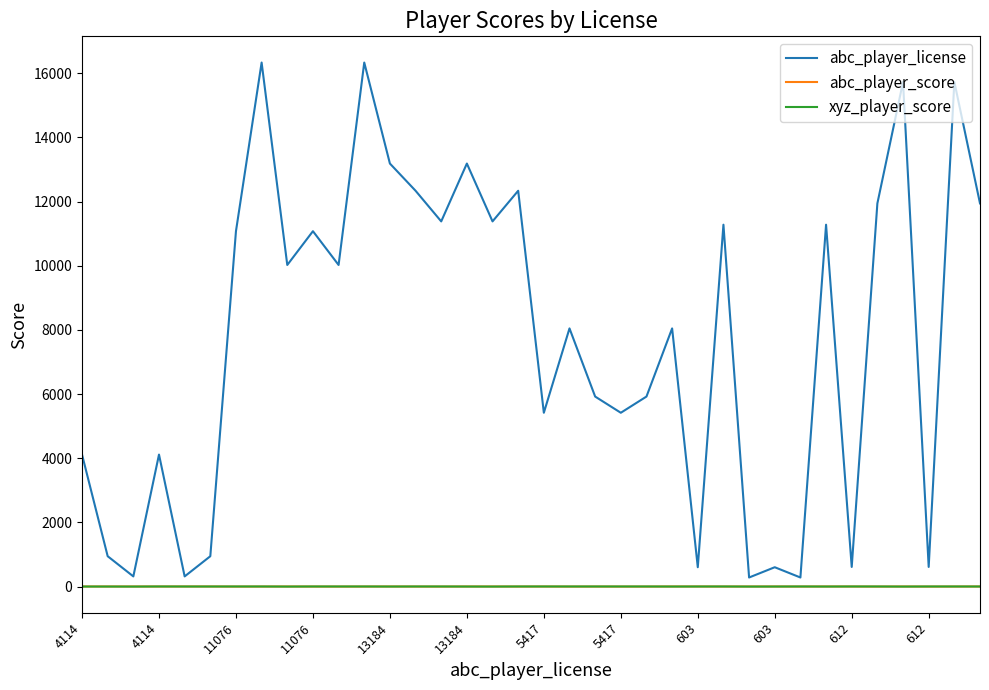

What is the highest value of the abc_player_license series?

16332